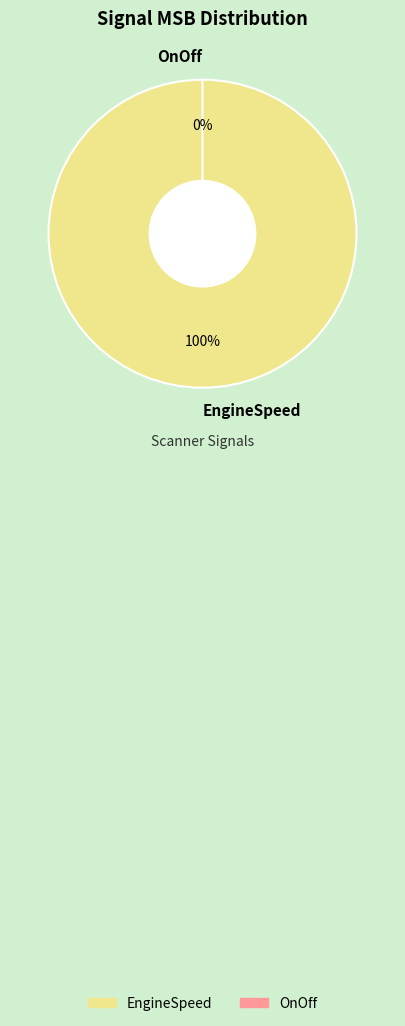

Count the number of slices in the pie.

2